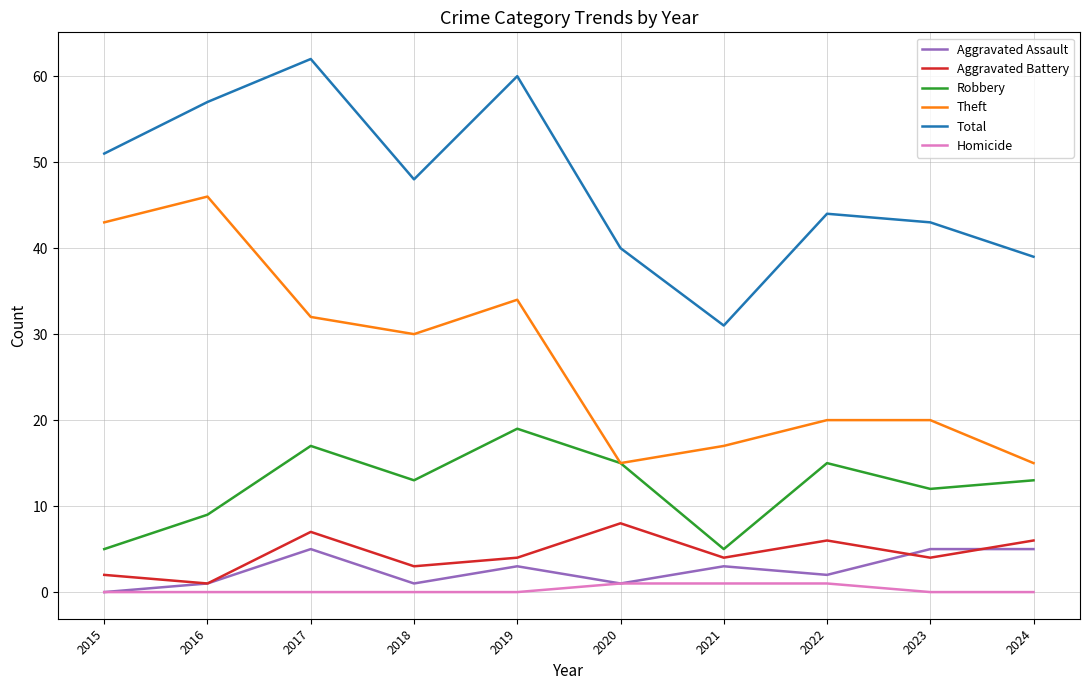

How many lines are shown in the chart?

6